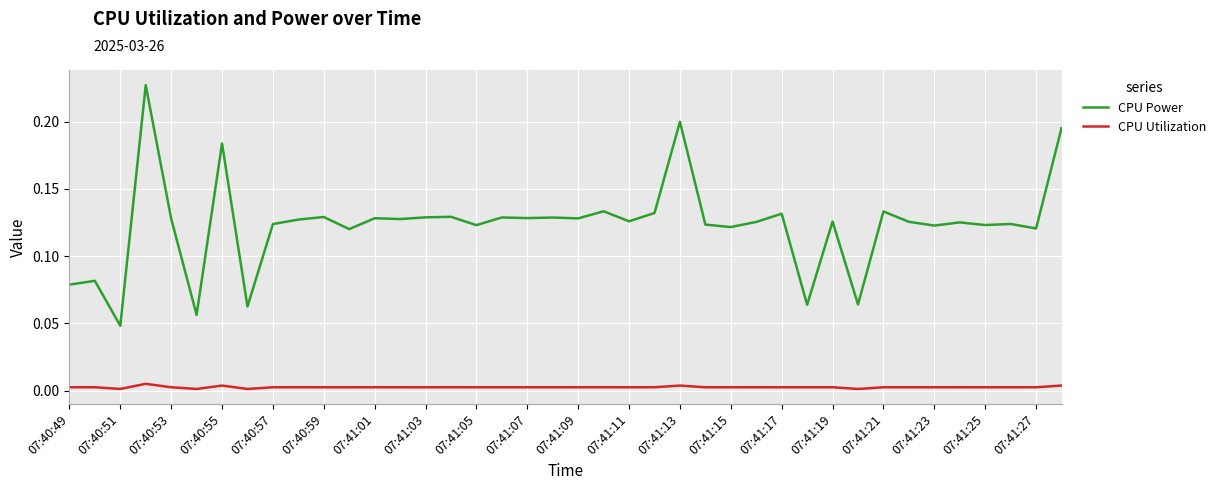

Which series has the largest range (max minus min)?

CPU Power